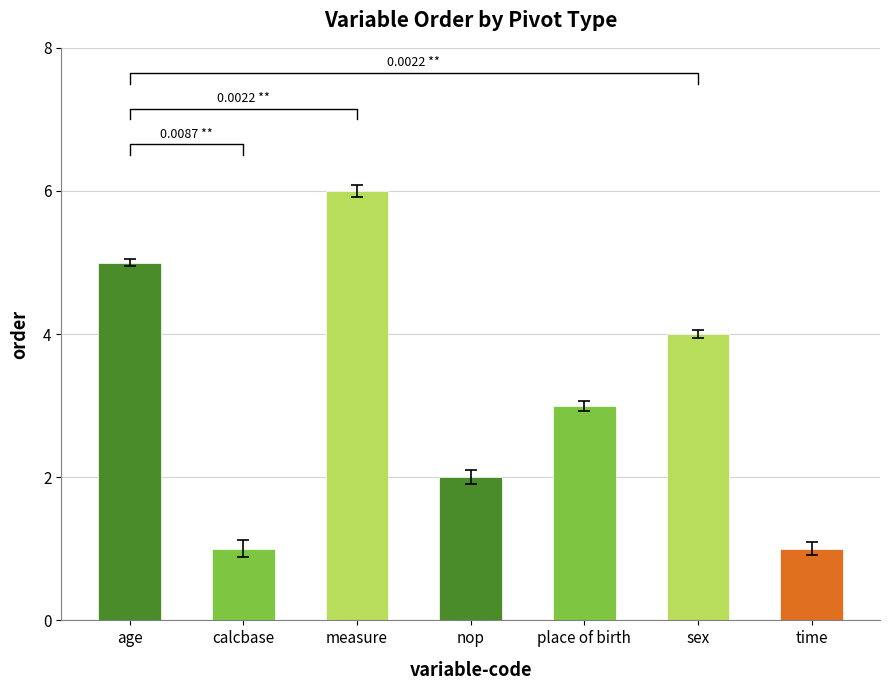

What is the difference between the values at calcbase and nop?

1